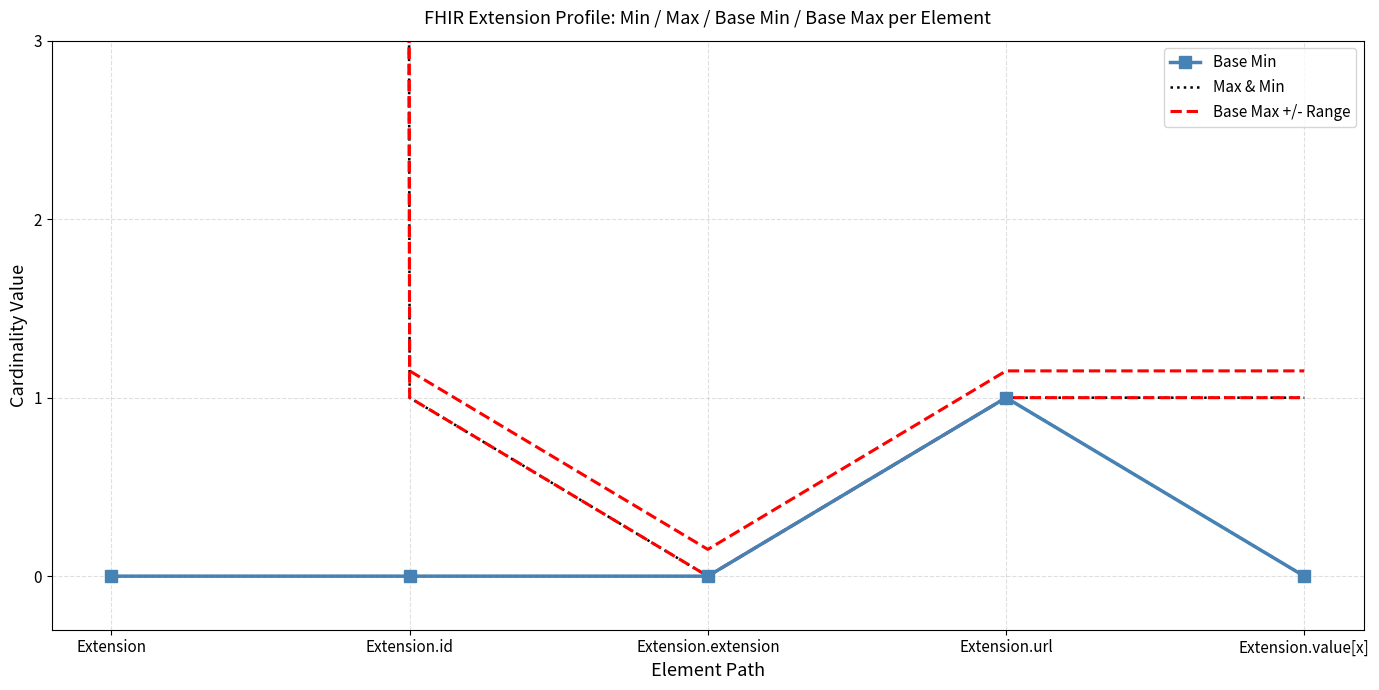

Which series has the largest total across all categories?

Max & Min